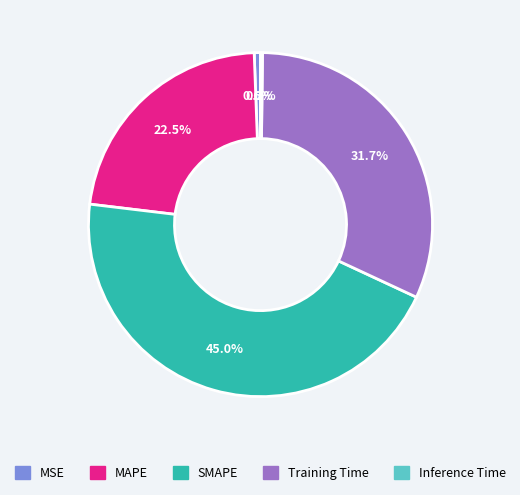

Is Training Time the majority of the pie?

No